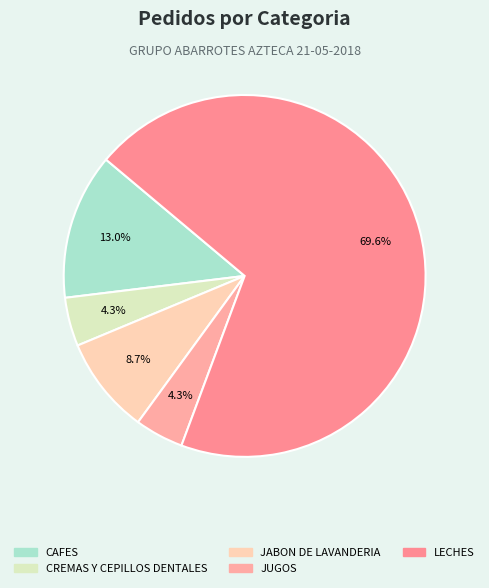

Which slice represents more than half of the pie?

LECHES